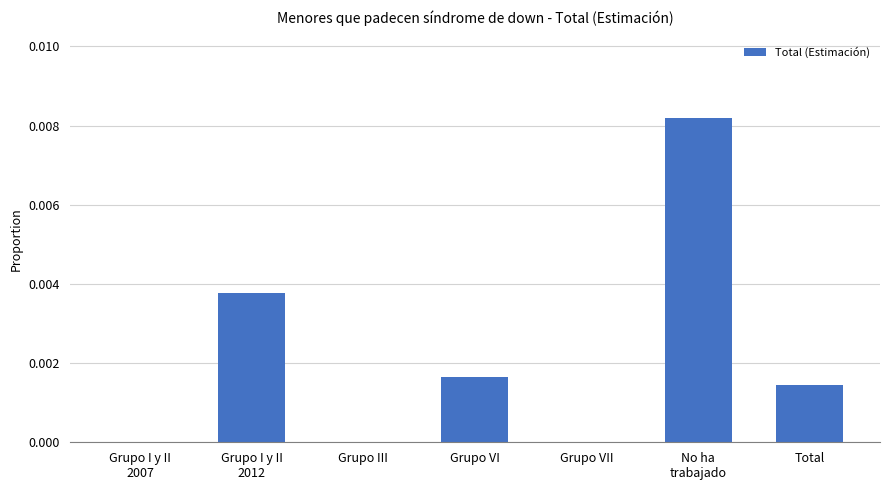

The value at Total is 0.0. True or false?

True